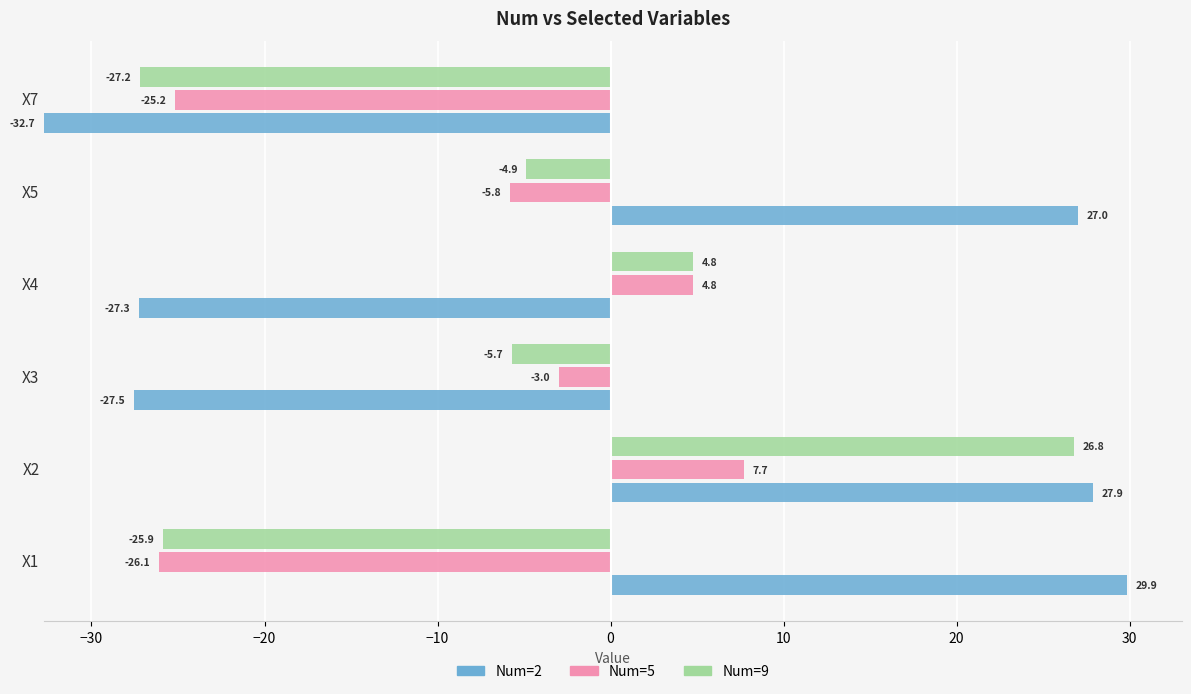

Between X3 and X7, which is larger?

X7